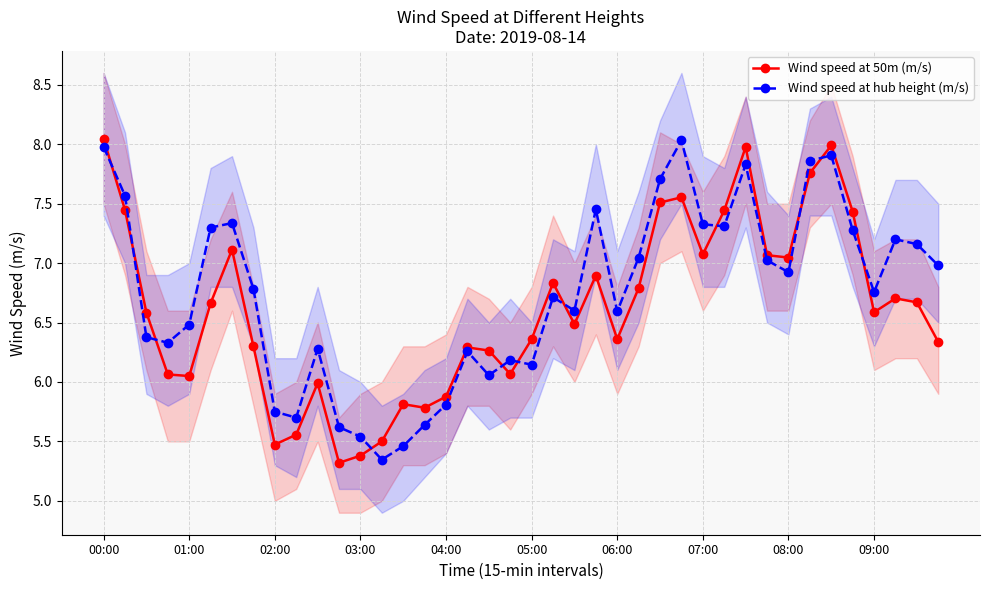

How many lines are shown in the chart?

2